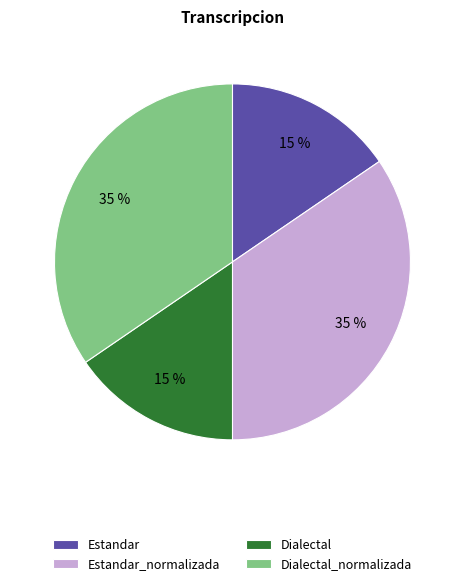

What is the ratio of the value at Estandar to the value at Estandar_normalizada?

0.4